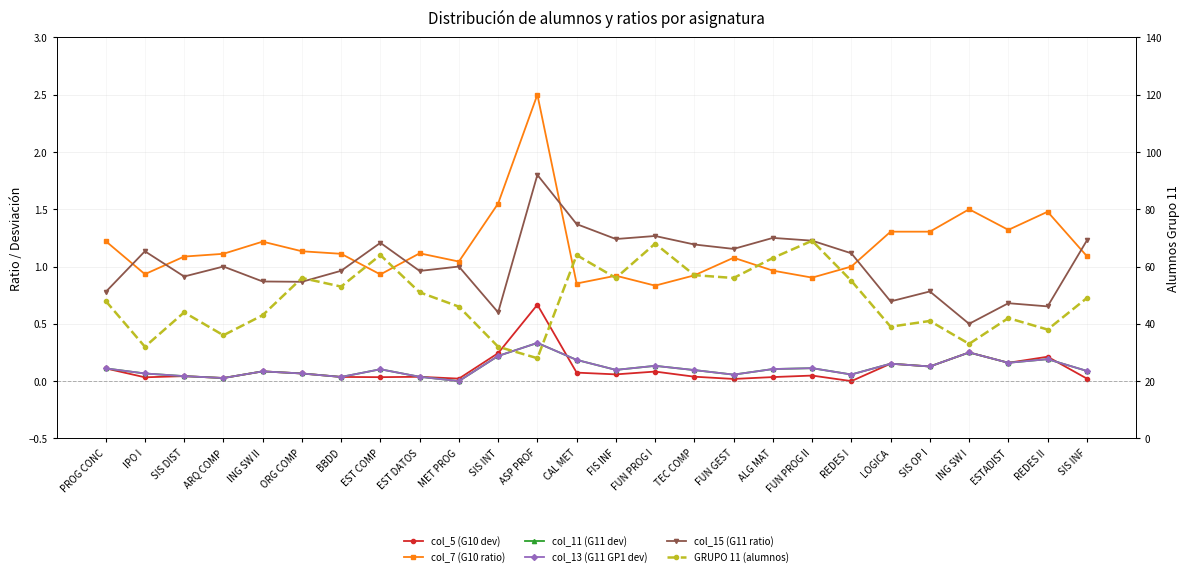

What is the difference between the second highest and second lowest values in the col_15 (G11 ratio) series?

0.8